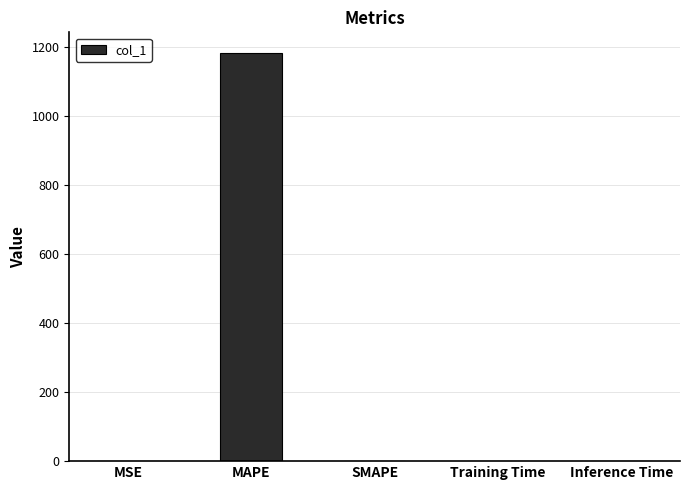

Does the chart contain stacked bars?

No